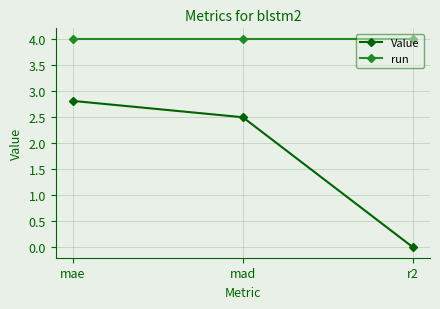

Read the run value at mad.

4.0